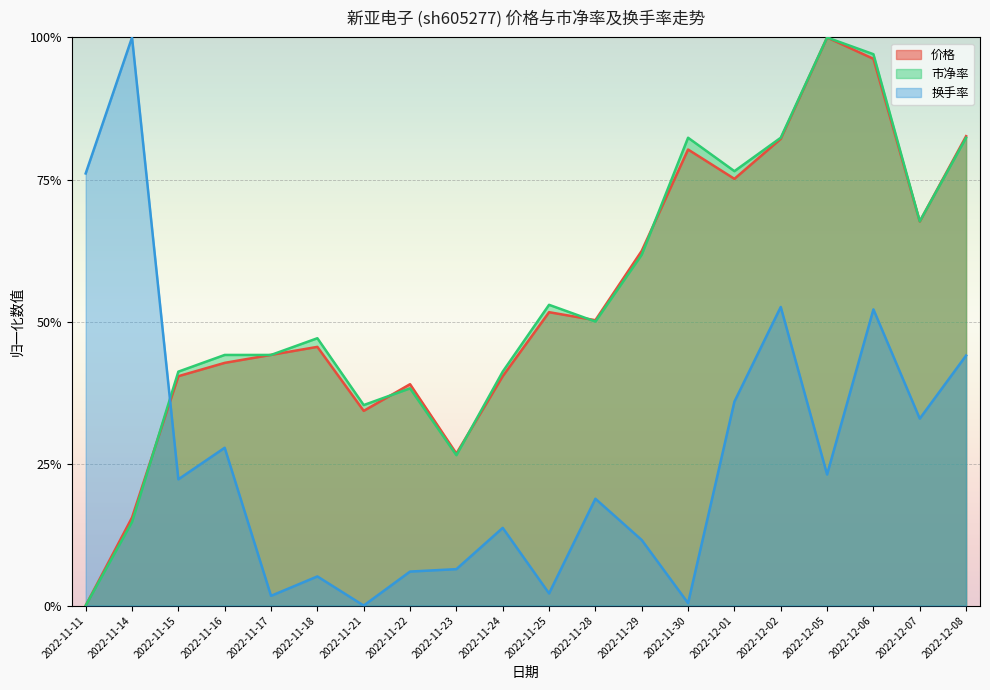

What is the spread (max minus min) of values at 2022-12-02?

0.3